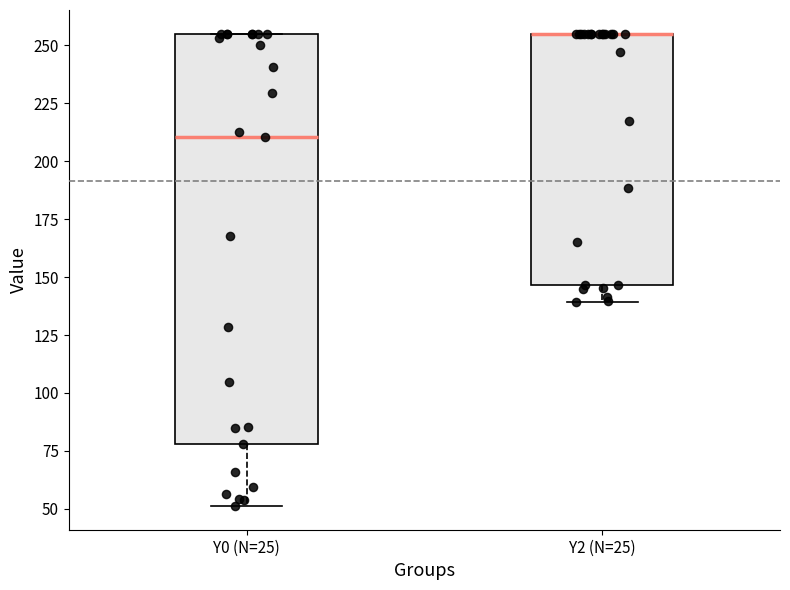

Reading left to right, read every box against the y-axis: the position of its median line, the range the box covers, and the ends of its whiskers. The values are not printed on the chart, so give them approximately, as read against the axis.

Y0 (N=25): median 210, box 80 to 255, whiskers 50 to 255
Y2 (N=25): median 255 (drawn on the box's upper edge), box 145 to 255, whiskers 140 to 255